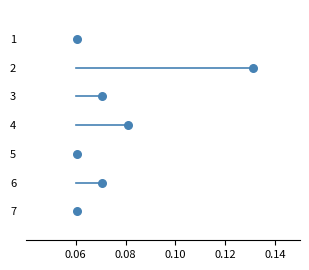

What is the range of Y values (max minus min)?

6